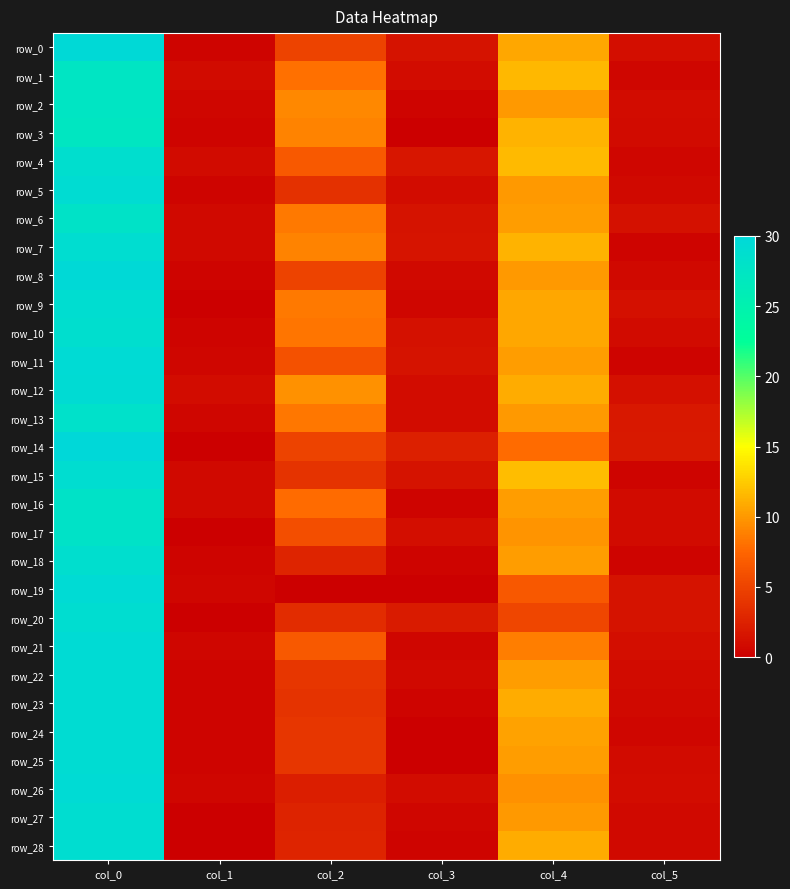

Is the value of row_22 at col_4 greater than the value of row_21 at col_1?

Yes